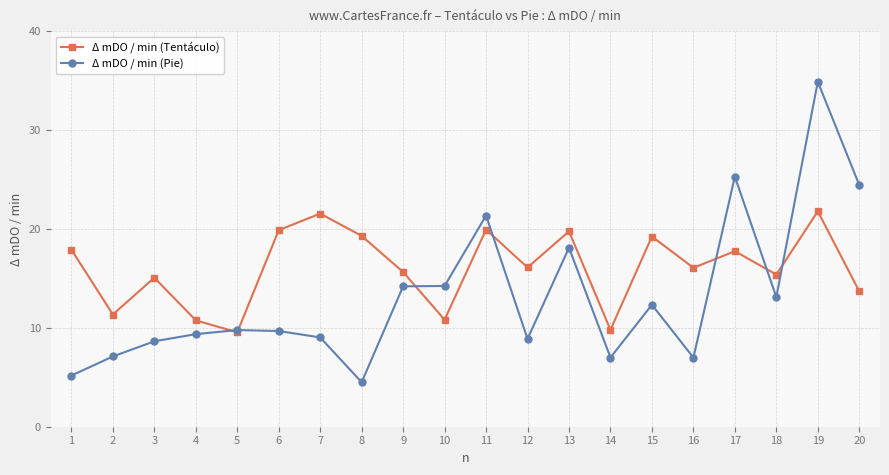

True or false: Δ mDO / min (Pie) has a value of 34.7 at 11.

False